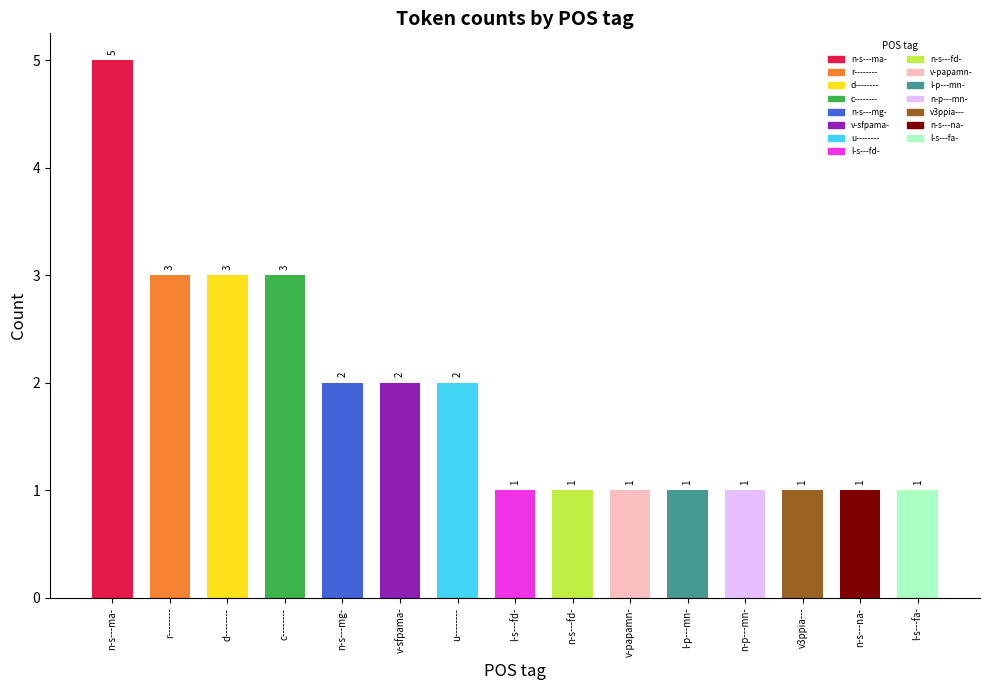

What is the label of the 5th bar from the left?

n-s---mg-